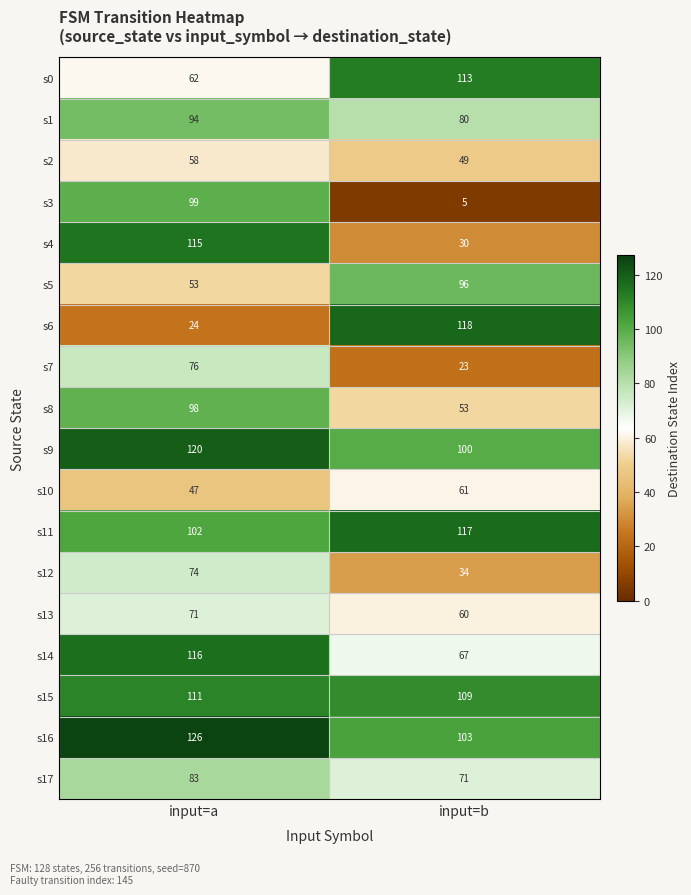

What is the difference between the highest and lowest values at input=b?

113